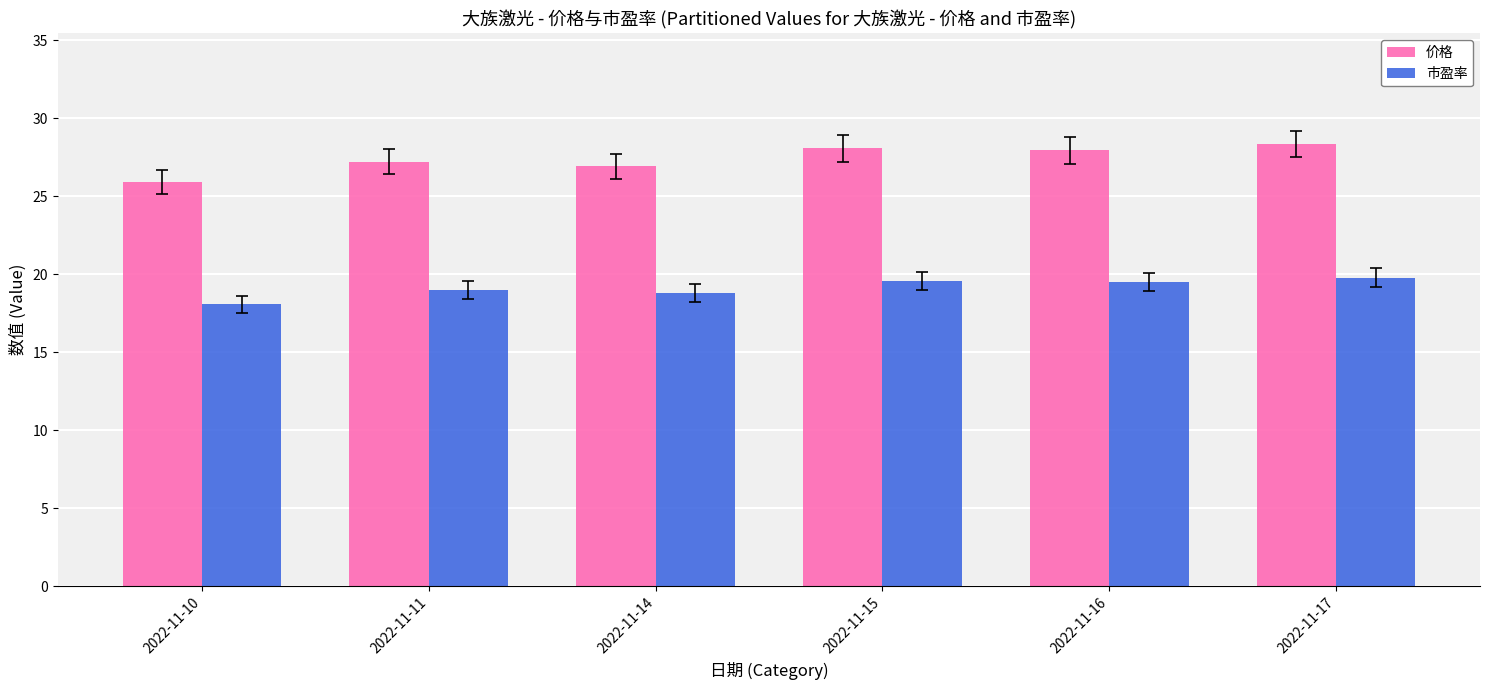

What is the total value across all series at 2022-11-11?

46.2